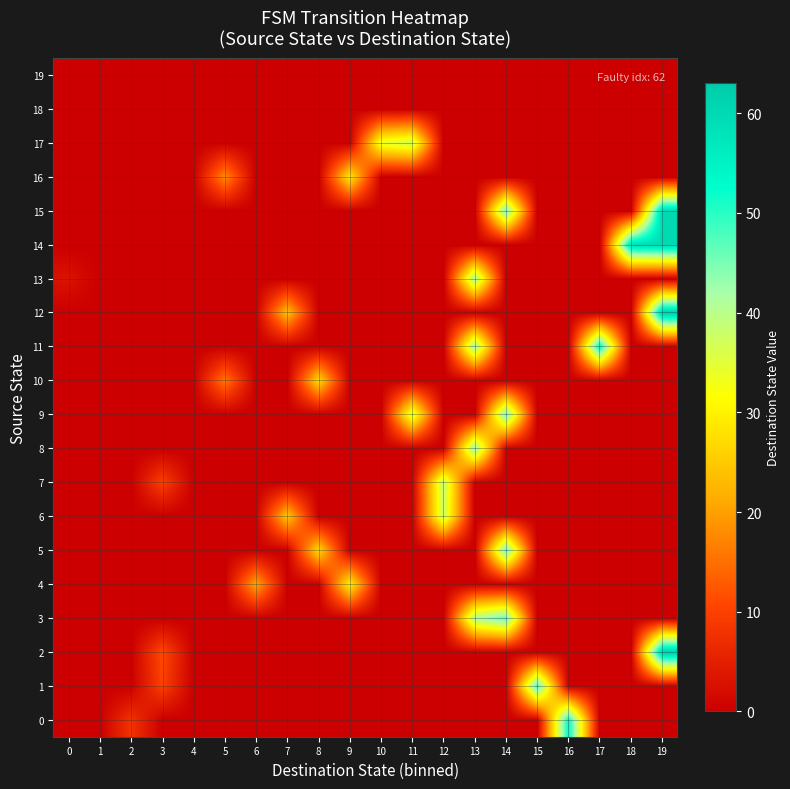

Rank the series at 19 from lowest to highest value.

0, 1, 3, 4, 5, 6, 7, 8, 9, 10, 11, 13, 16, 17, 18, 19, 14, 15, 2, 12